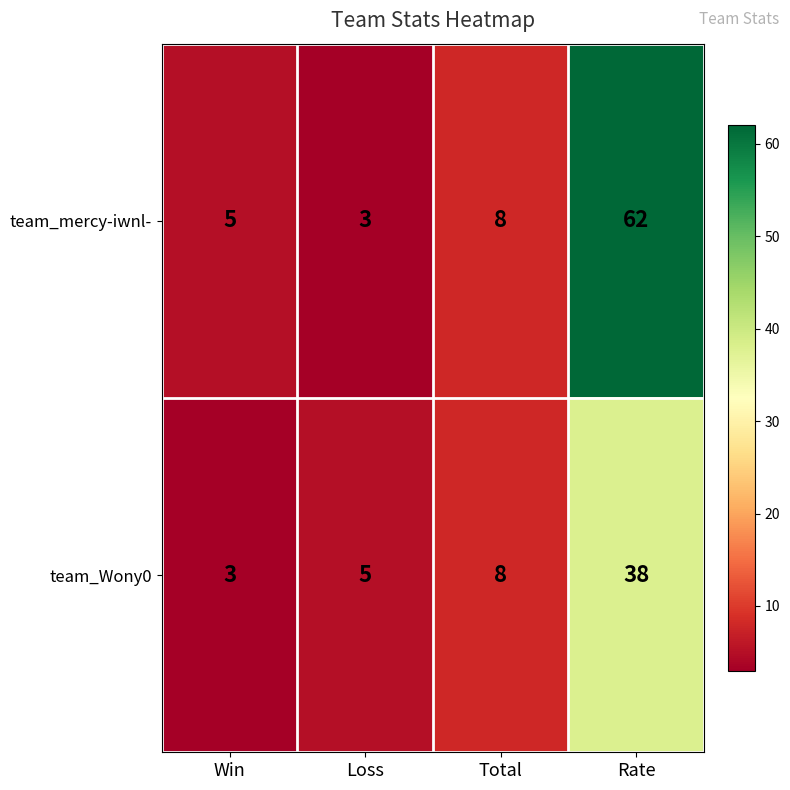

Between Win and Total, which series saw the biggest shift?

team_Wony0